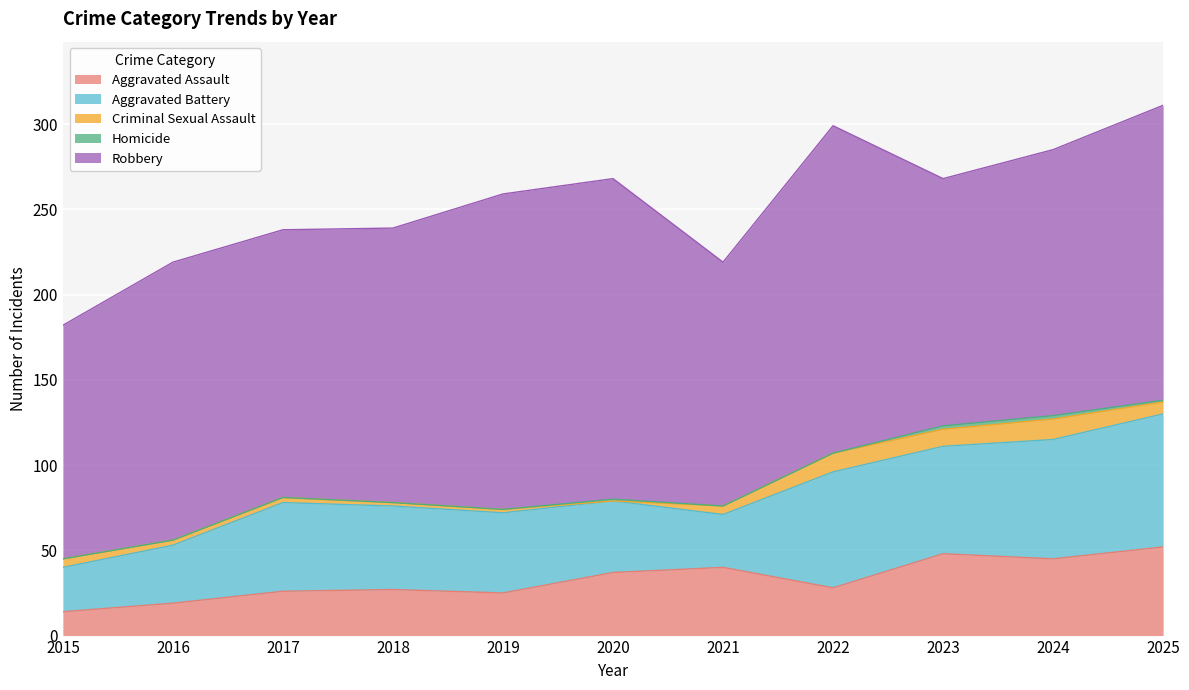

At which label does Robbery first exceed 161?

2016